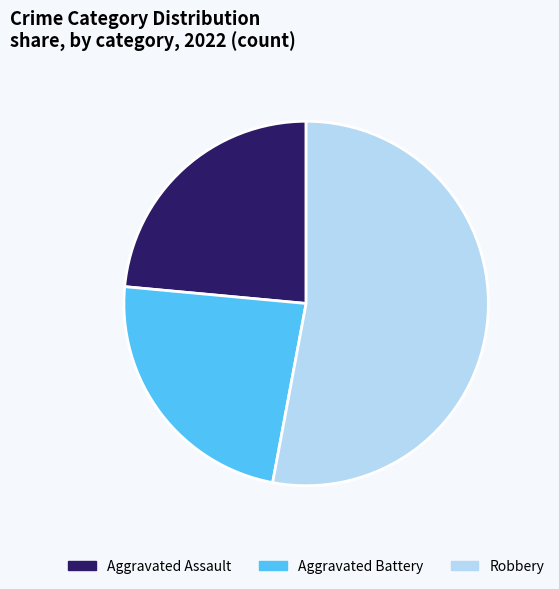

Is there a majority slice in this chart?

Yes